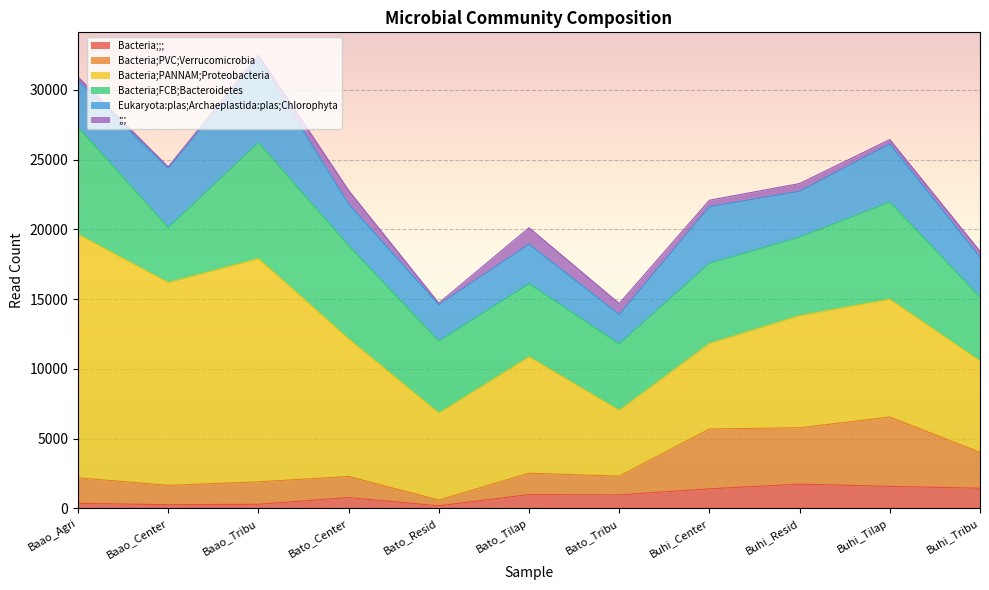

What value does the Bacteria;FCB;Bacteroidetes series have at Bato_Resid, to the nearest 100?

5200